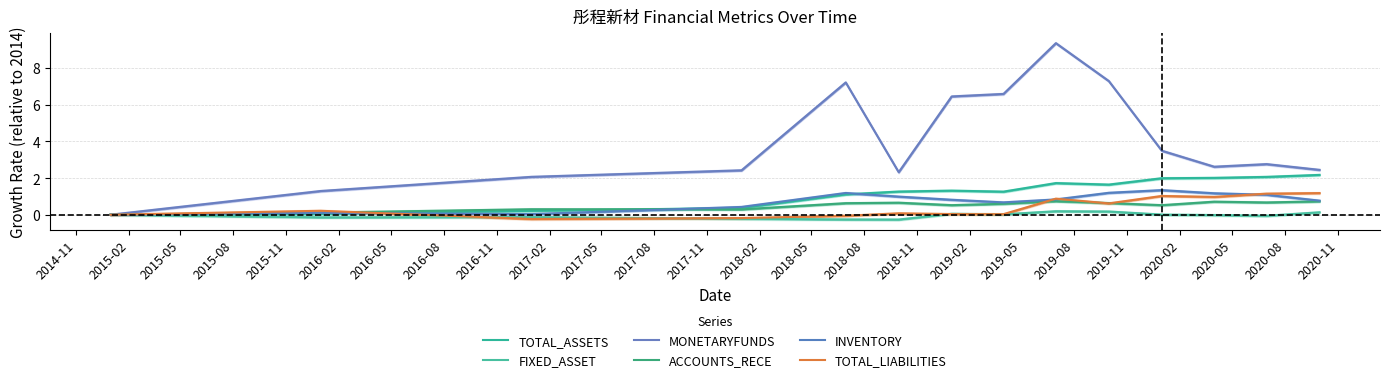

Is the value of FIXED_ASSET at 2016-05 greater than the value of TOTAL_LIABILITIES at 2016-11?

No